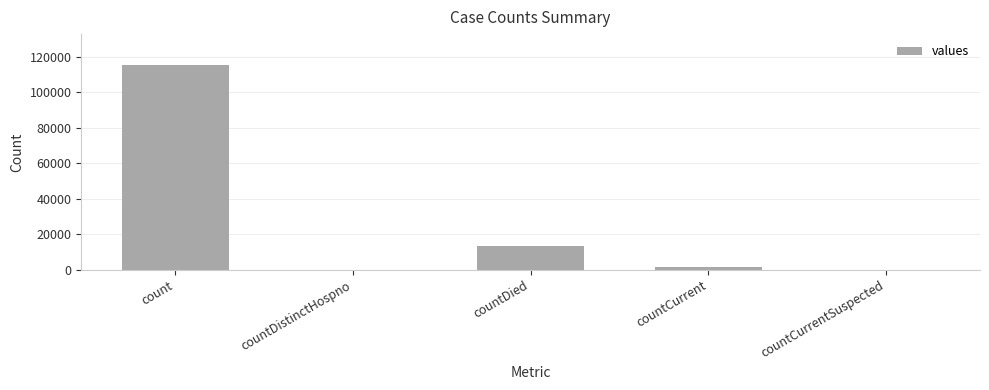

Reading right to left, transcribe all the data shown in this chart.

0	1383	13343	0	115379